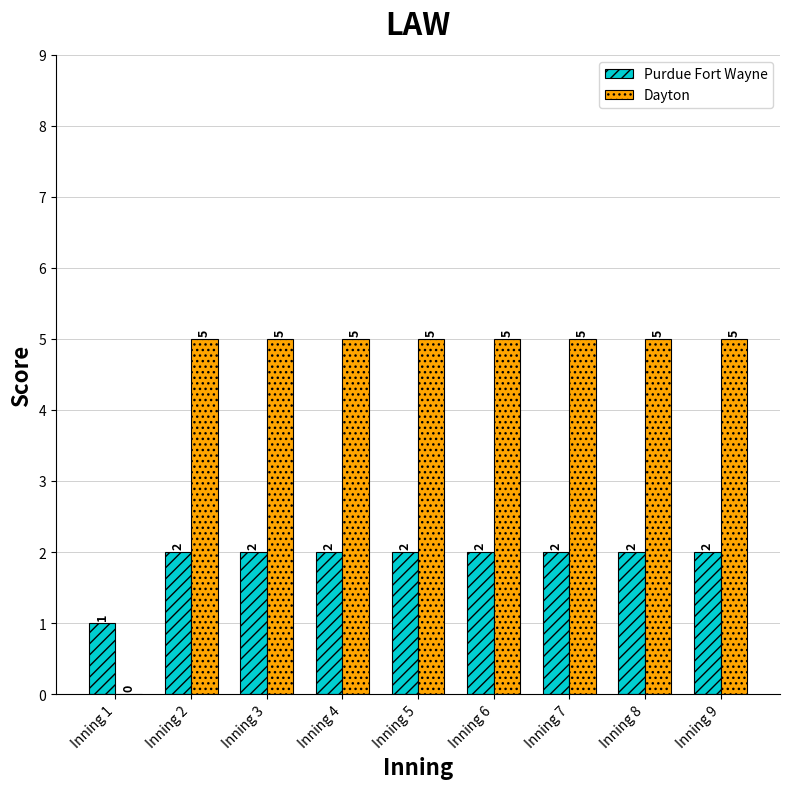

How many values in Dayton are above zero?

8